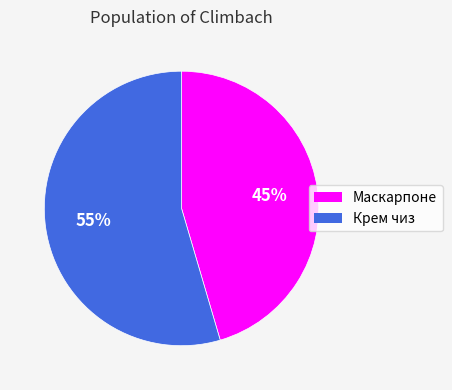

Which slice is the largest?

Крем чиз